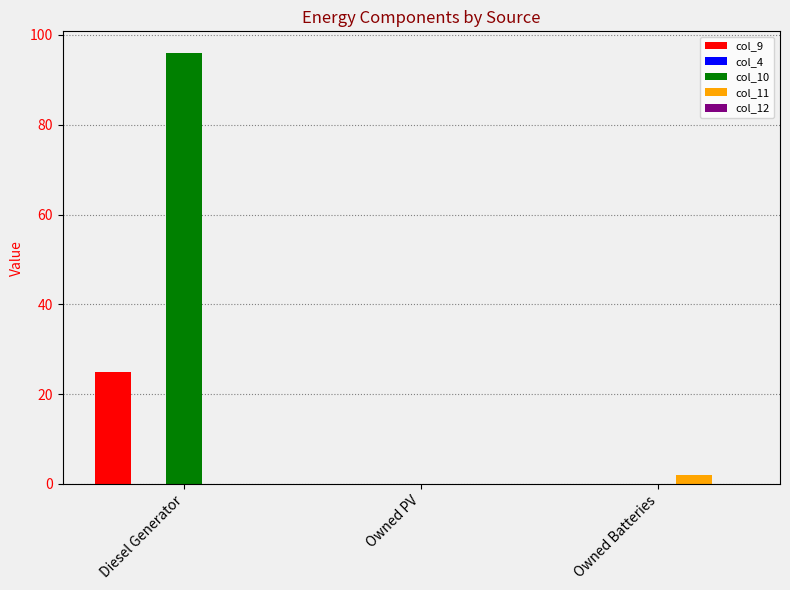

Are the bars grouped side by side (vs. stacked)?

Yes